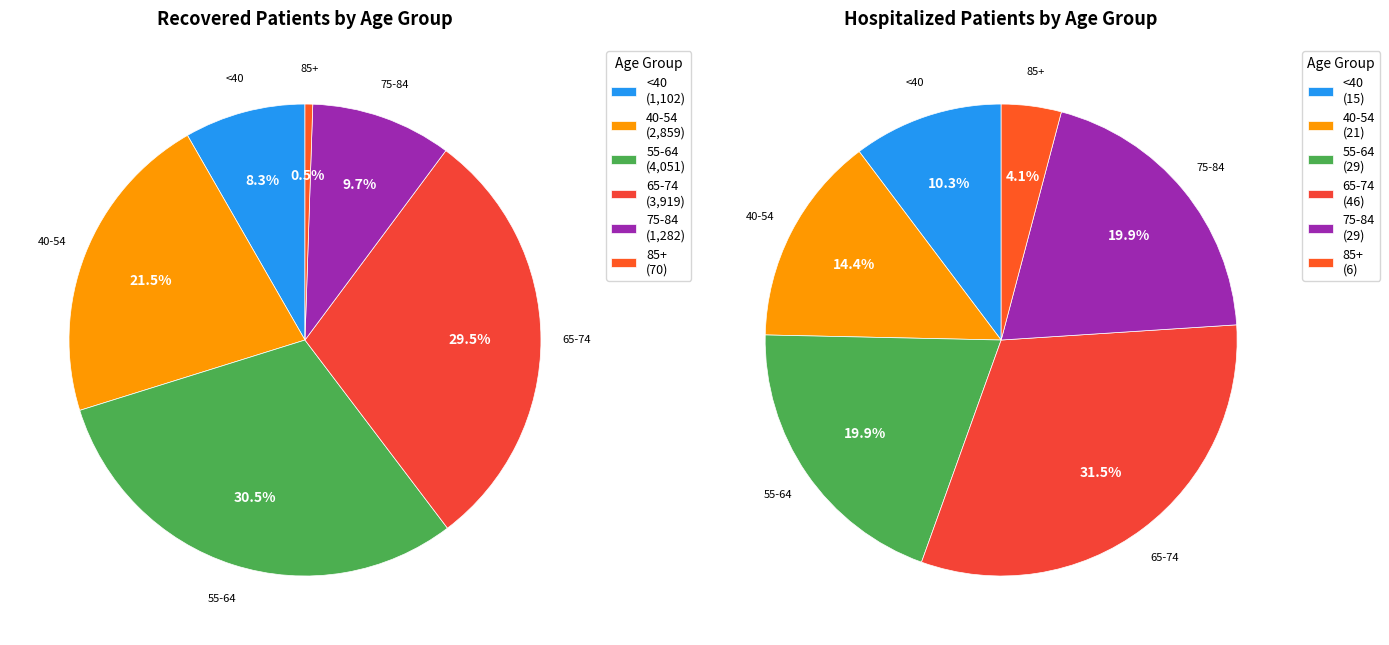

Is 85 - 89 the majority of the pie?

No